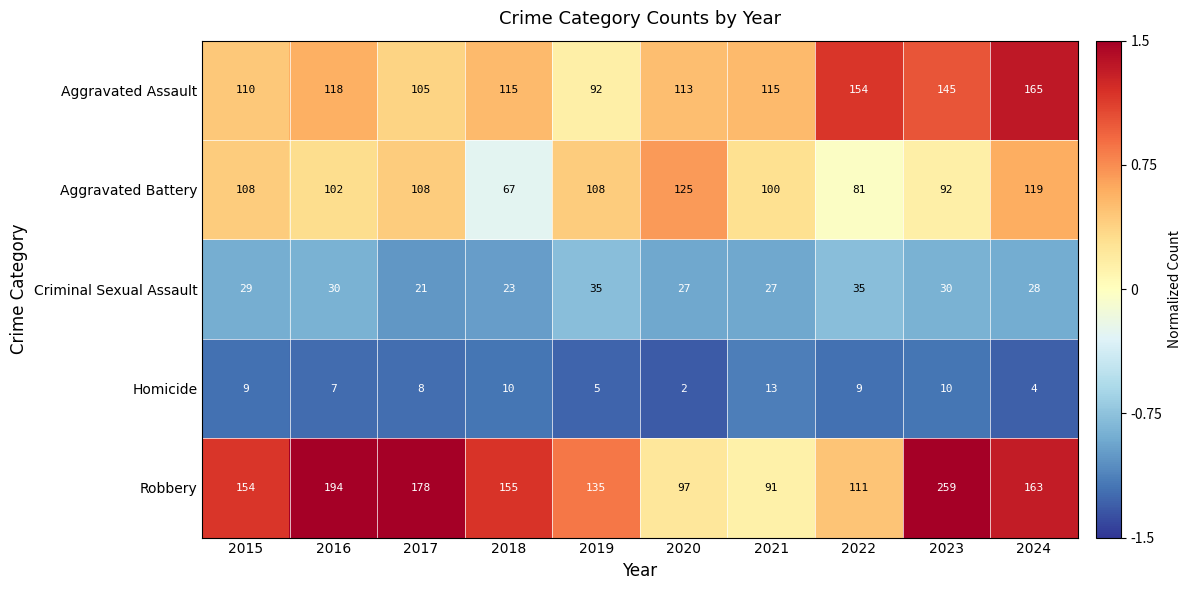

At which label is Homicide closest to 7?

2016